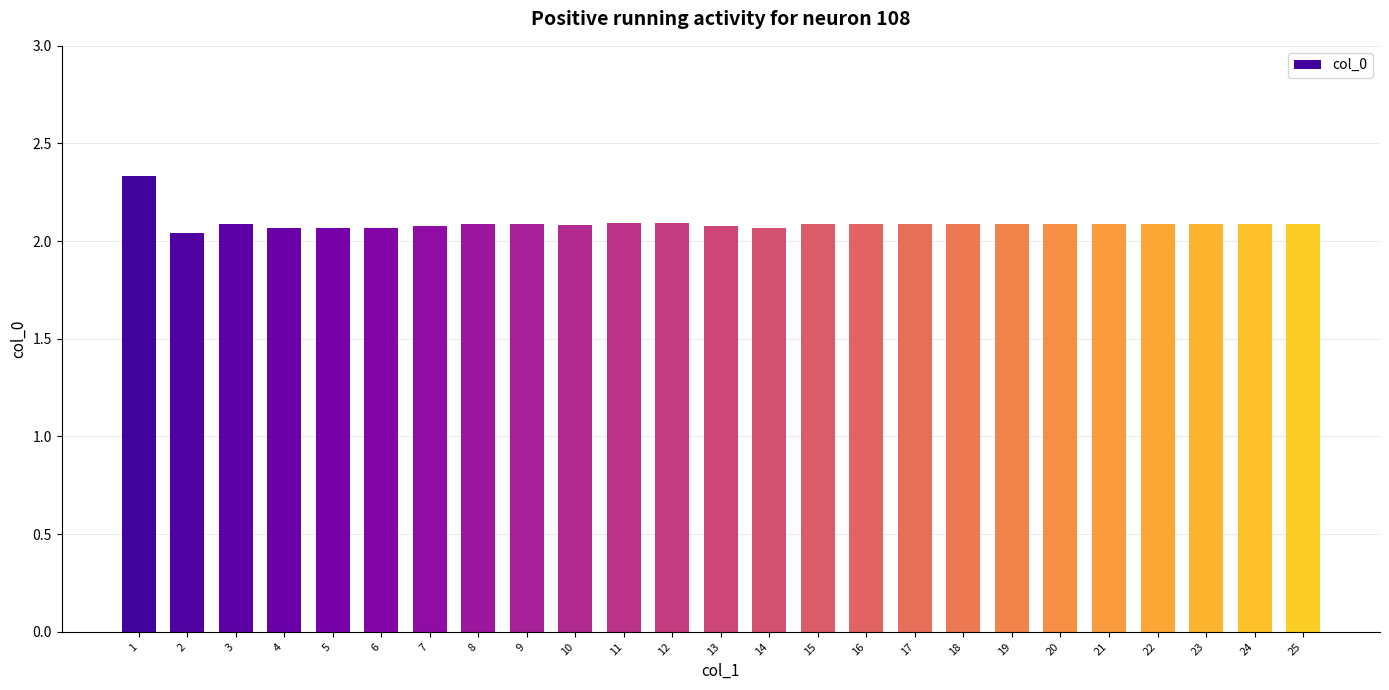

Count the values in the range 2 to 3.

25